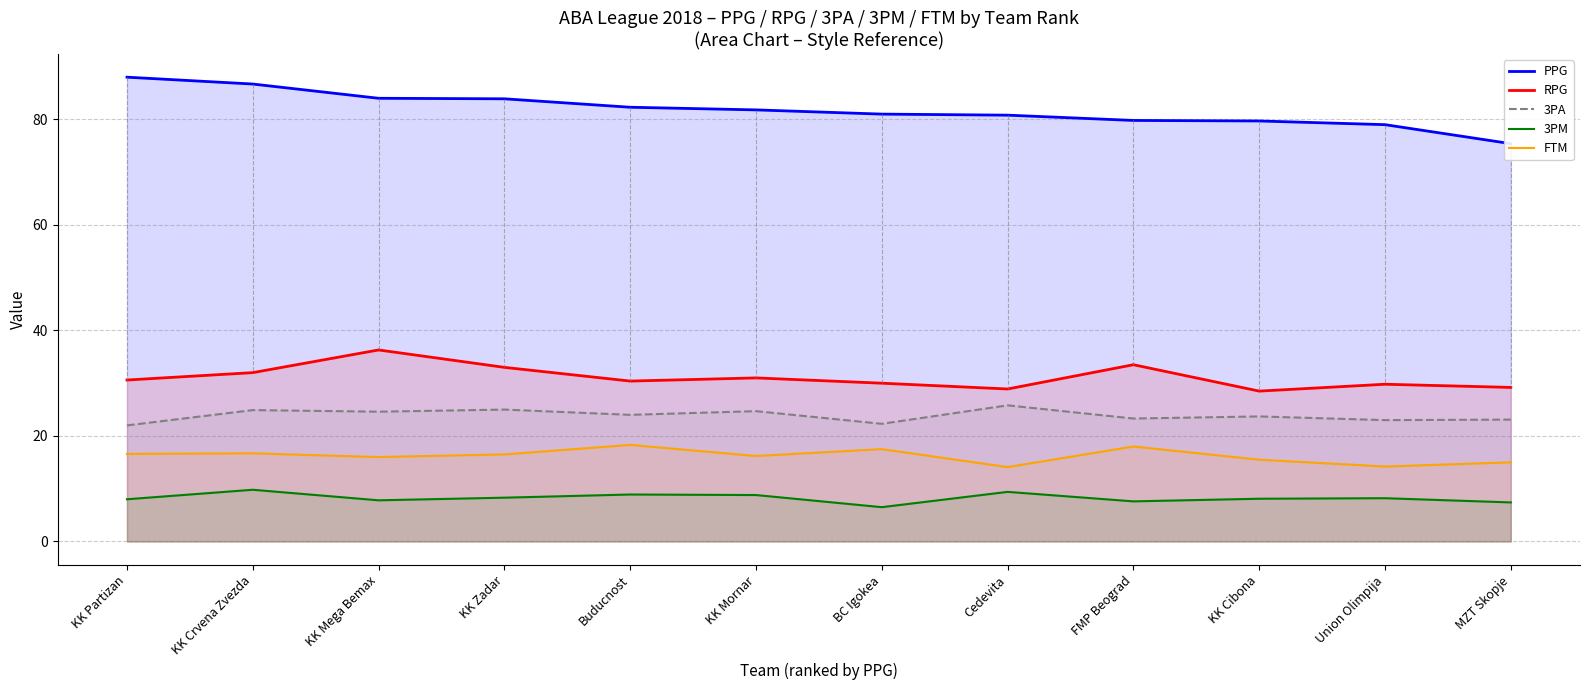

The value of 3PM at Union Olimpija is 8.2. True or false?

True